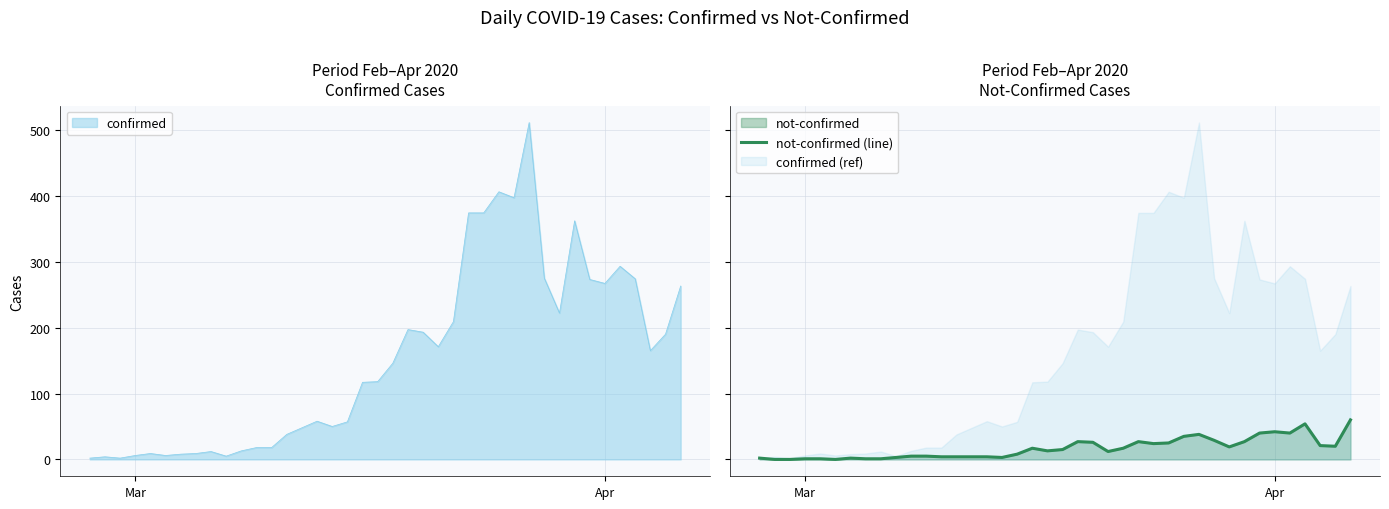

Reading right to left, what are all the values shown in this chart?

60	20	21	54	40	42	40	27	19	29	38	35	25	24	27	17	12	26	27	15	13	17	8	3	4	4	4	4	5	5	3	1	1	2	0	1	1	0	0	2